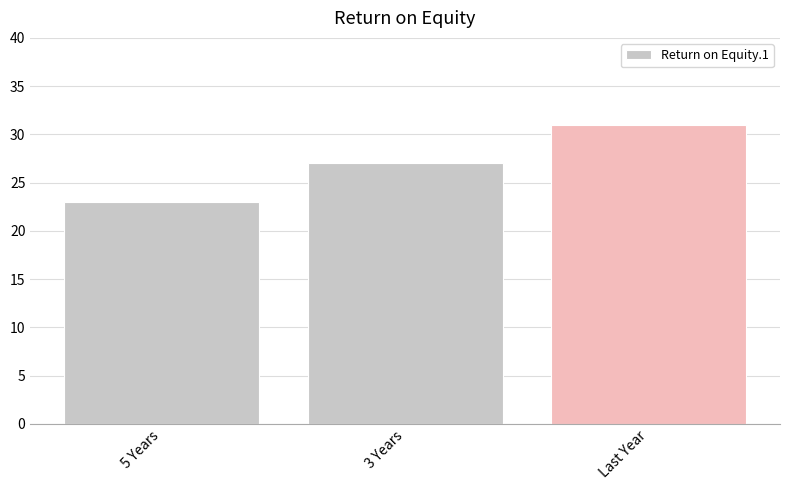

At which label is the value closest to 27?

3 Years